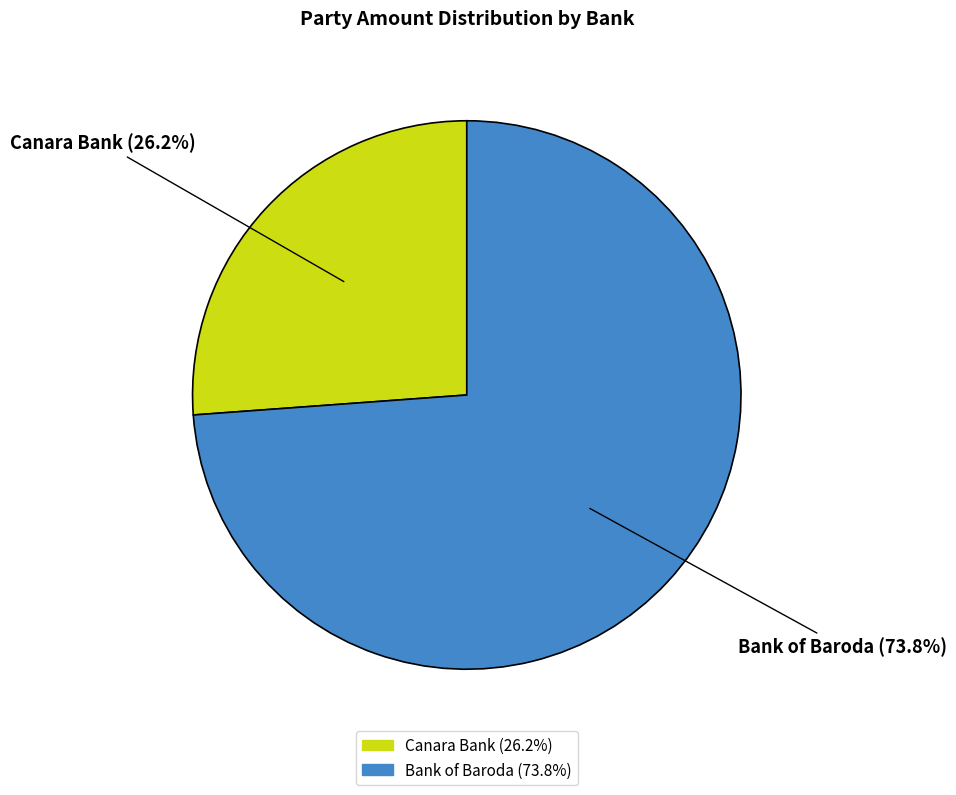

What is the total percentage of Canara Bank and Bank of Baroda?

100.0%